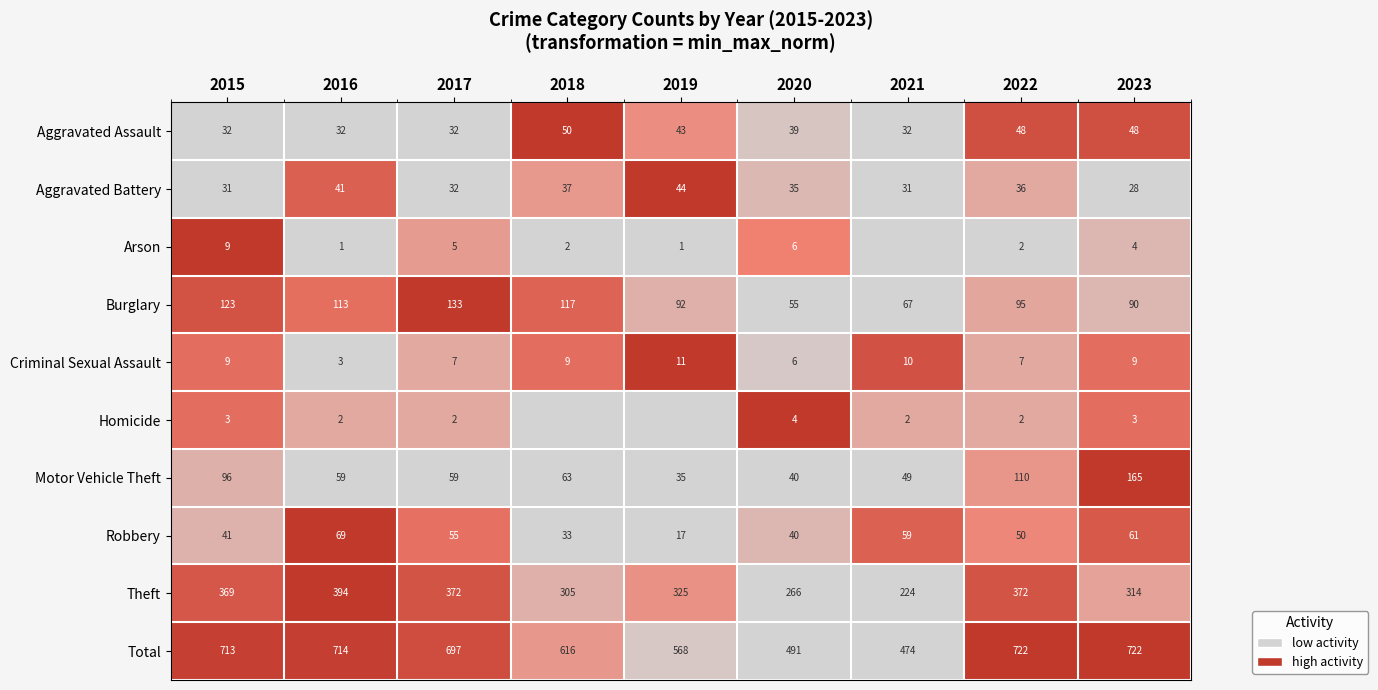

What is the difference between the Motor Vehicle Theft values at 2016 and 2022?

51